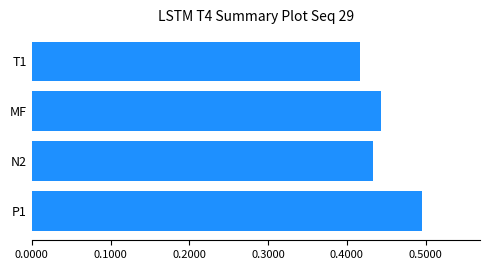

True or false: the data shows 0.3 at N2.

False